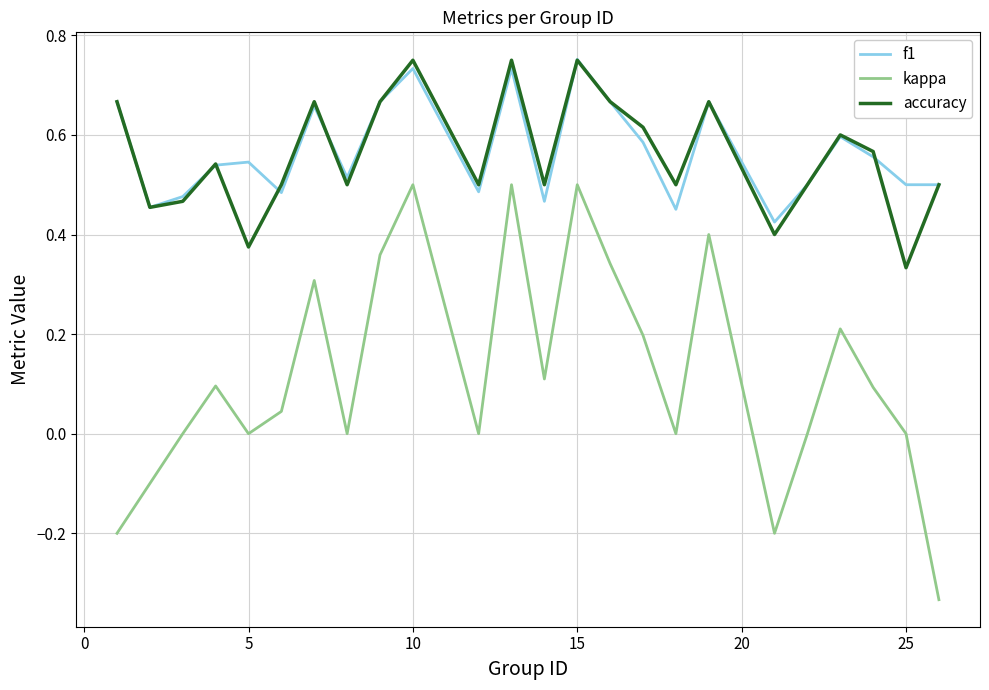

True or false: f1 and kappa intersect in this chart.

False